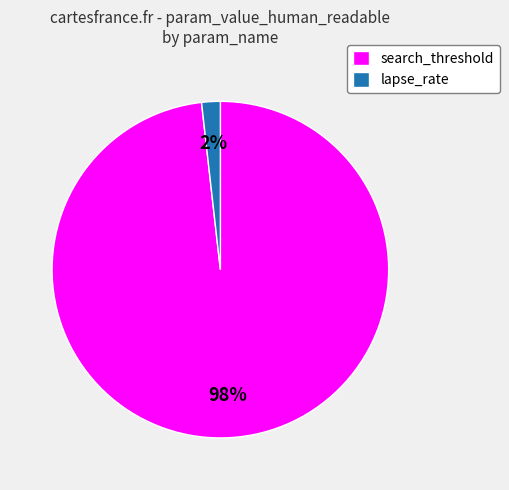

Which slice is the largest?

search_threshold